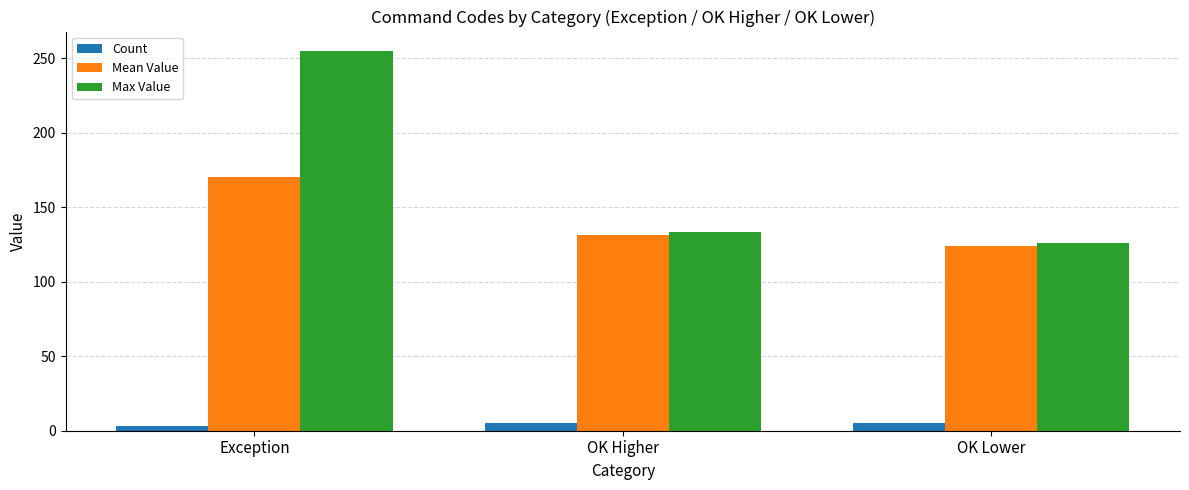

How many values in the Max Value series are below 133?

1